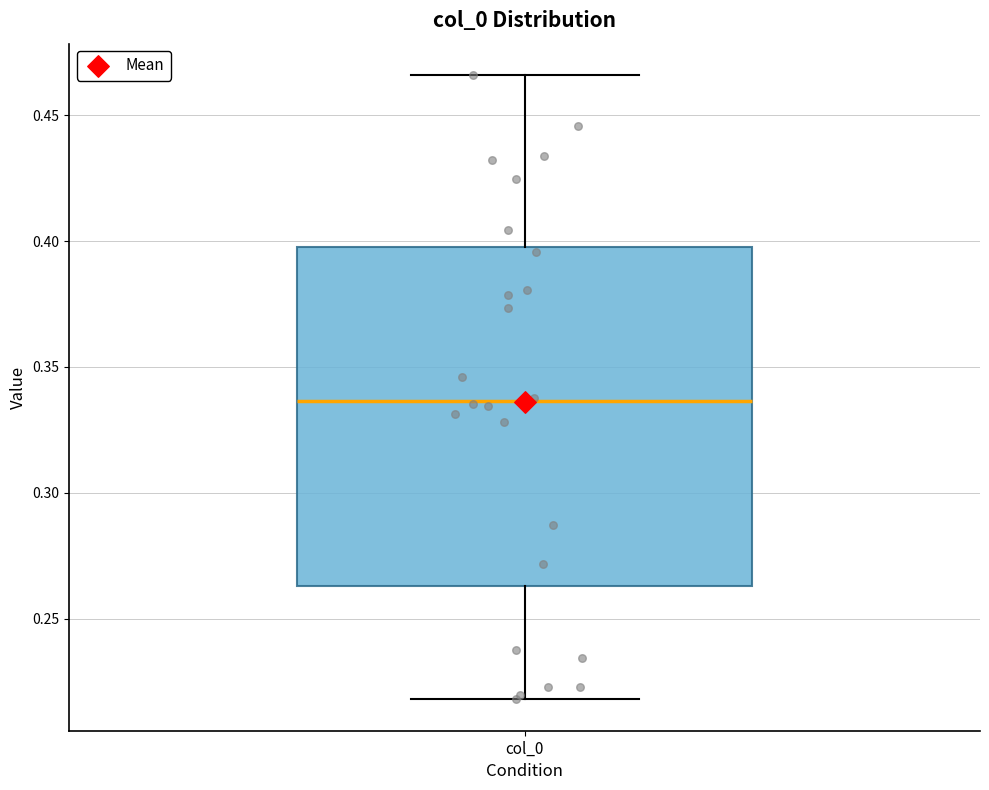

Transcribe this box plot: give where the median line is, the range the box spans, and where the two whiskers end, as read against the y-axis. The values are not printed on the chart, so give them approximately, as read against the axis.

median 0.335, box 0.265 to 0.400, whiskers 0.220 to 0.465